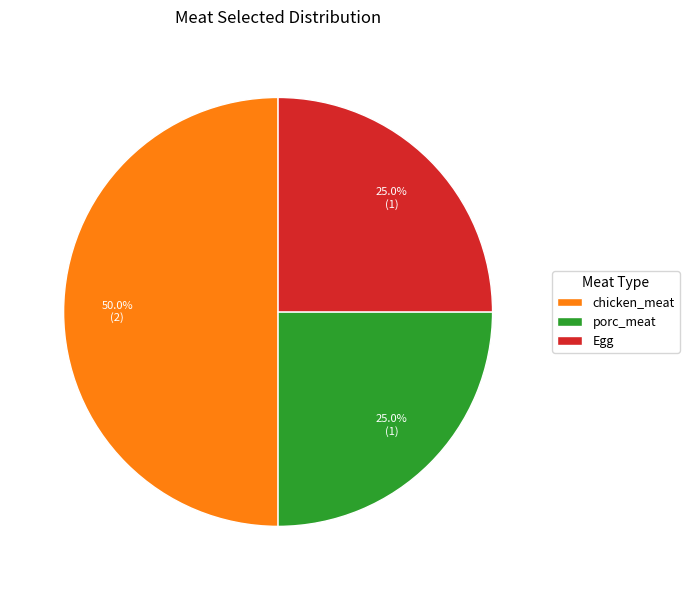

Is porc_meat the majority of the pie?

No